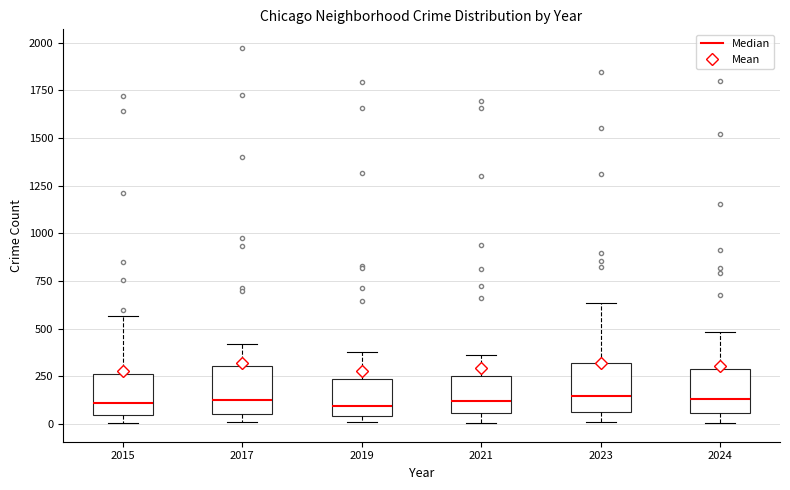

Where is the lower edge of the box at x = 2021 on the y-axis? The values are not printed on the chart, so give them approximately, as read against the axis.

50